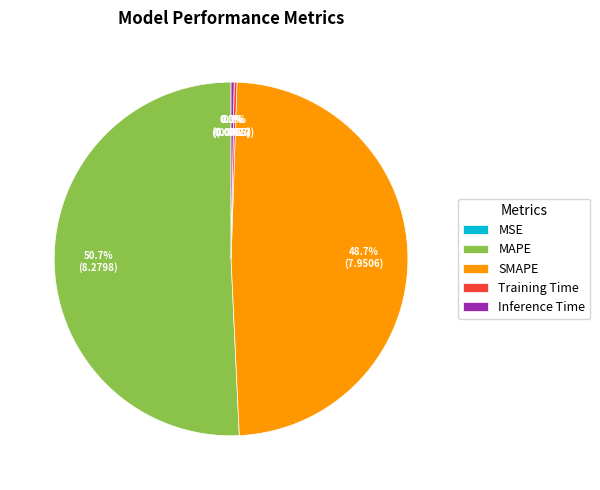

What is the largest slice in the pie chart?

MAPE